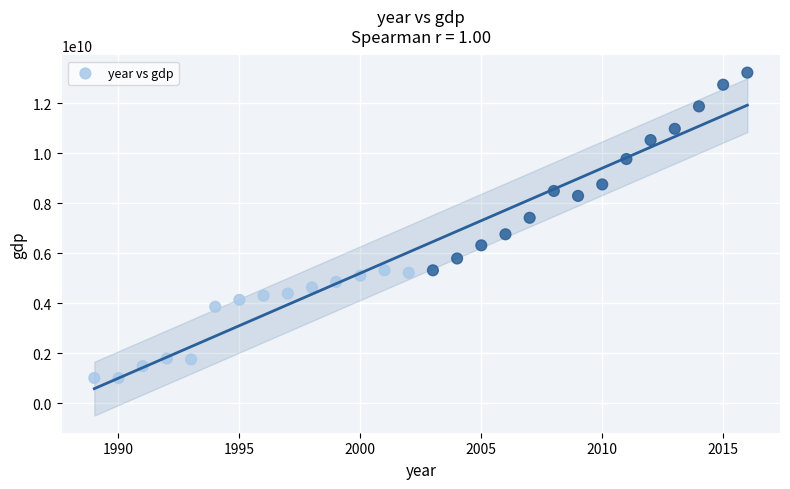

What is the range of X values (max minus min)?

27.0